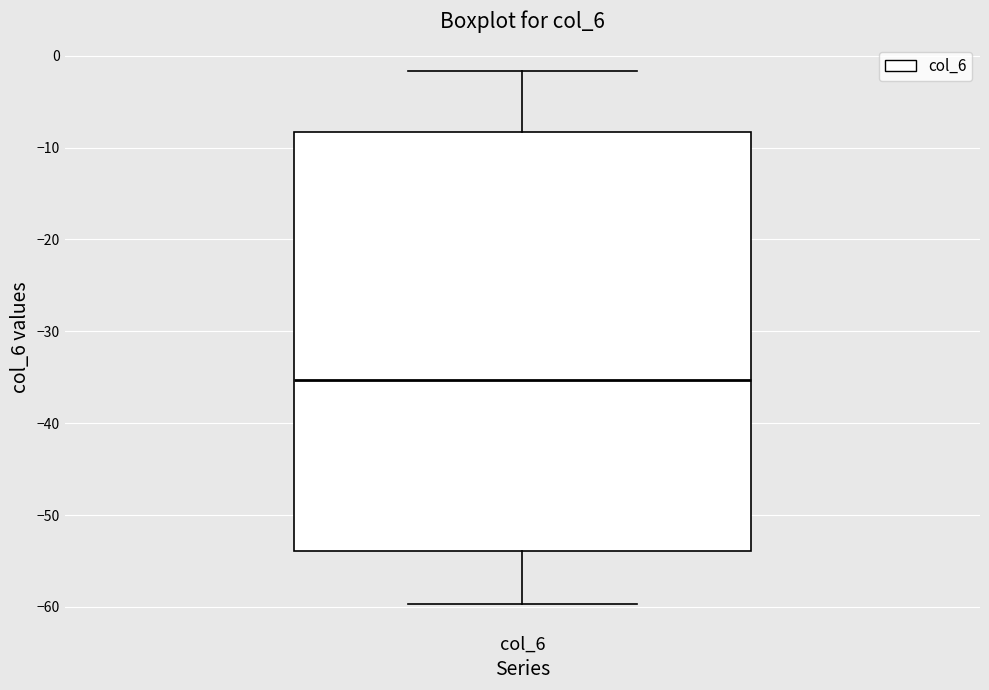

Where does the median line of the box for col_6 sit on the y-axis? The values are not printed on the chart, so give them approximately, as read against the axis.

-35